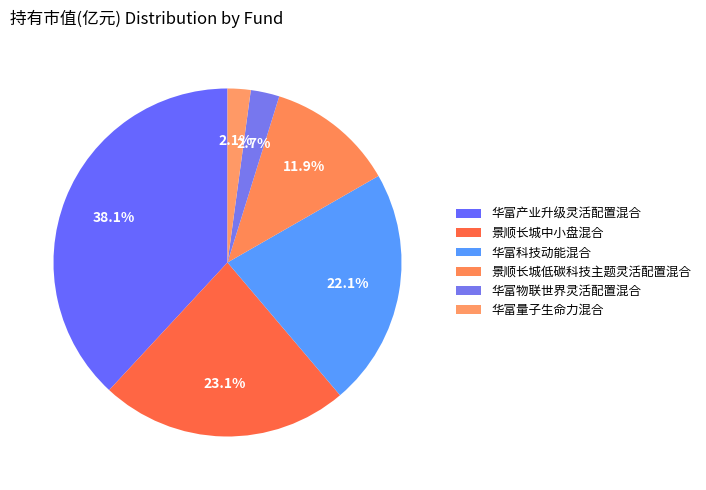

What portion of the pie excludes 华富物联世界灵活配置混合?

97.3%